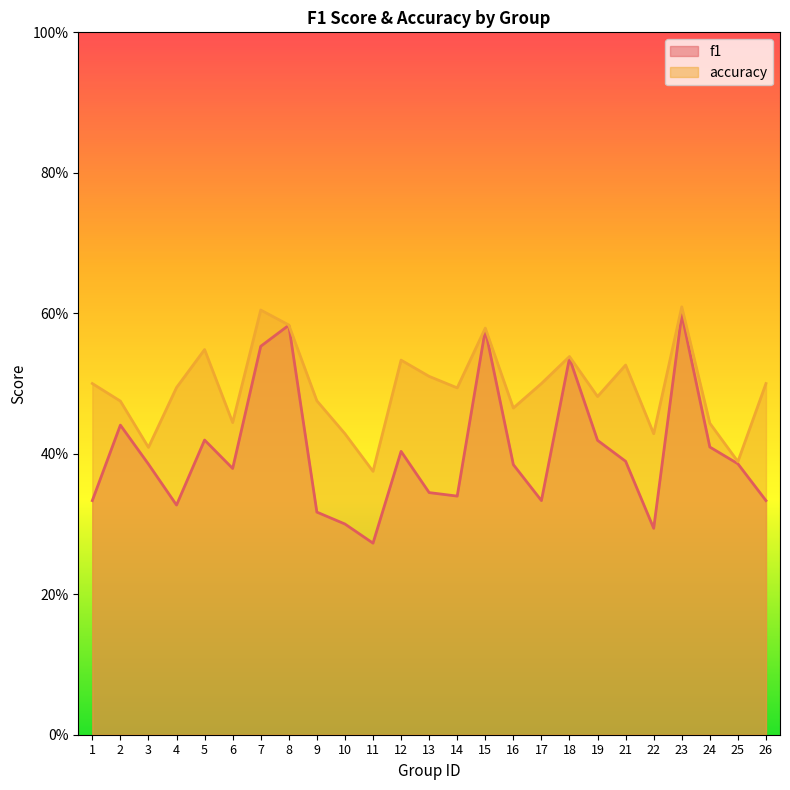

Reading left to right, list all the values displayed in this chart.

f1: 1=0.3	2=0.4	3=0.4	4=0.3	5=0.4	6=0.4	7=0.6	8=0.6	9=0.3	10=0.3	11=0.3	12=0.4	13=0.3	14=0.3	15=0.6	16=0.4	17=0.3	18=0.5	19=0.4	21=0.4	22=0.3	23=0.6	24=0.4	25=0.4	26=0.3
accuracy: 1=0.5	2=0.5	3=0.4	4=0.5	5=0.5	6=0.4	7=0.6	8=0.6	9=0.5	10=0.4	11=0.4	12=0.5	13=0.5	14=0.5	15=0.6	16=0.5	17=0.5	18=0.5	19=0.5	21=0.5	22=0.4	23=0.6	24=0.4	25=0.4	26=0.5